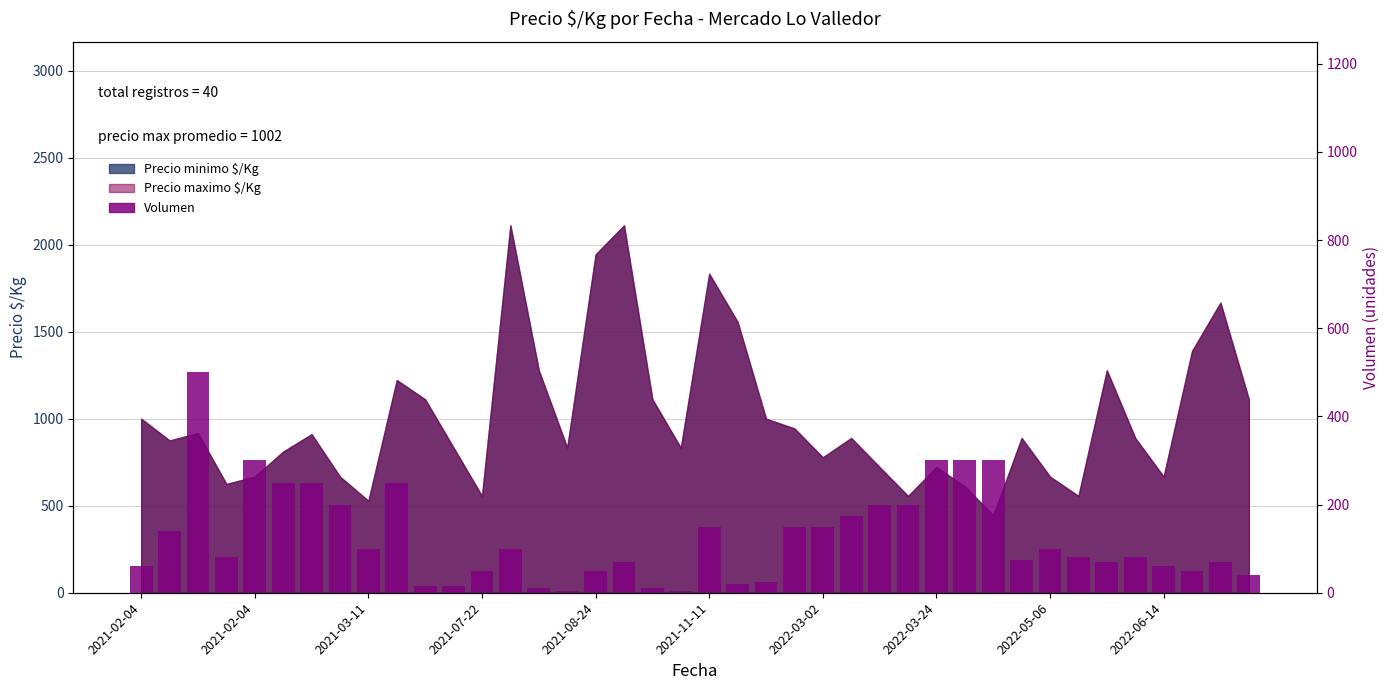

How many data points are less than 80?

18